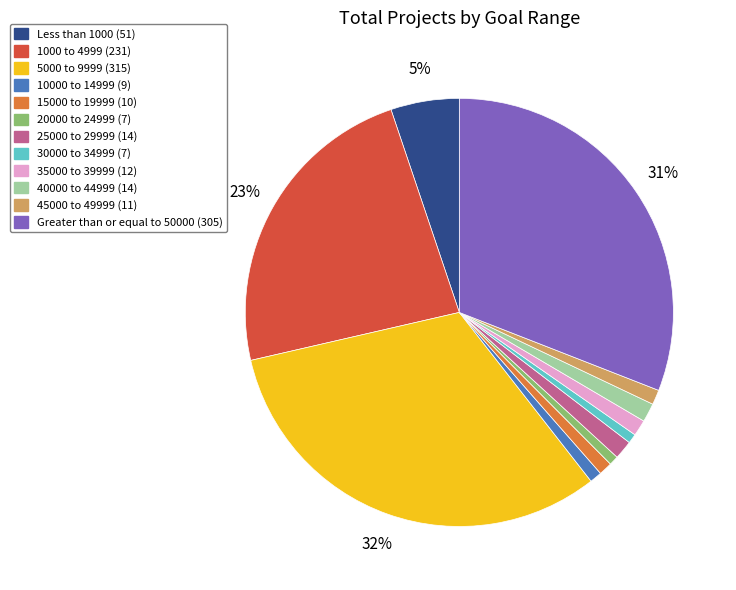

How many slices are in this pie chart?

12